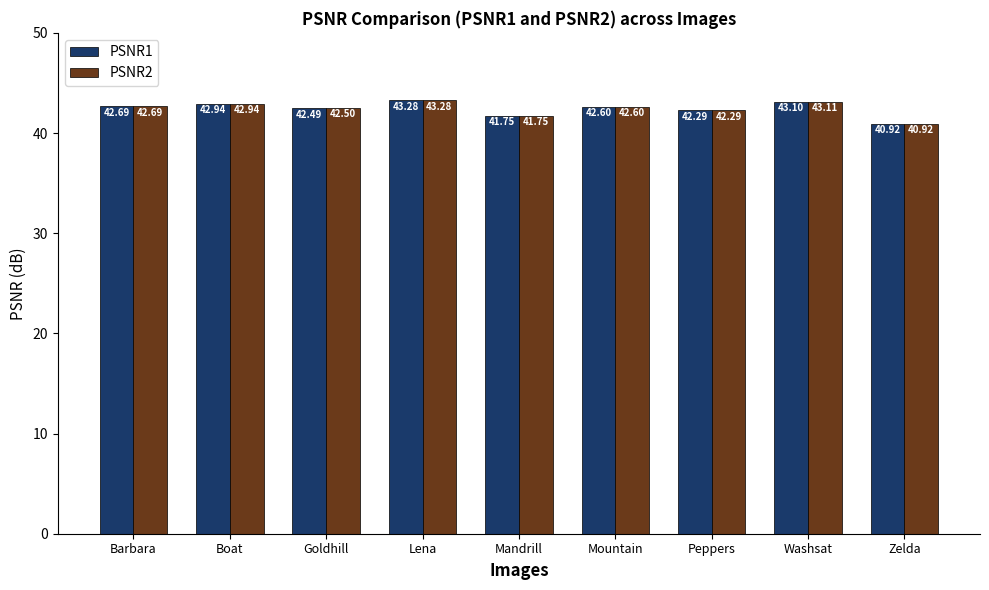

Which category has the highest value across all series?

Lena